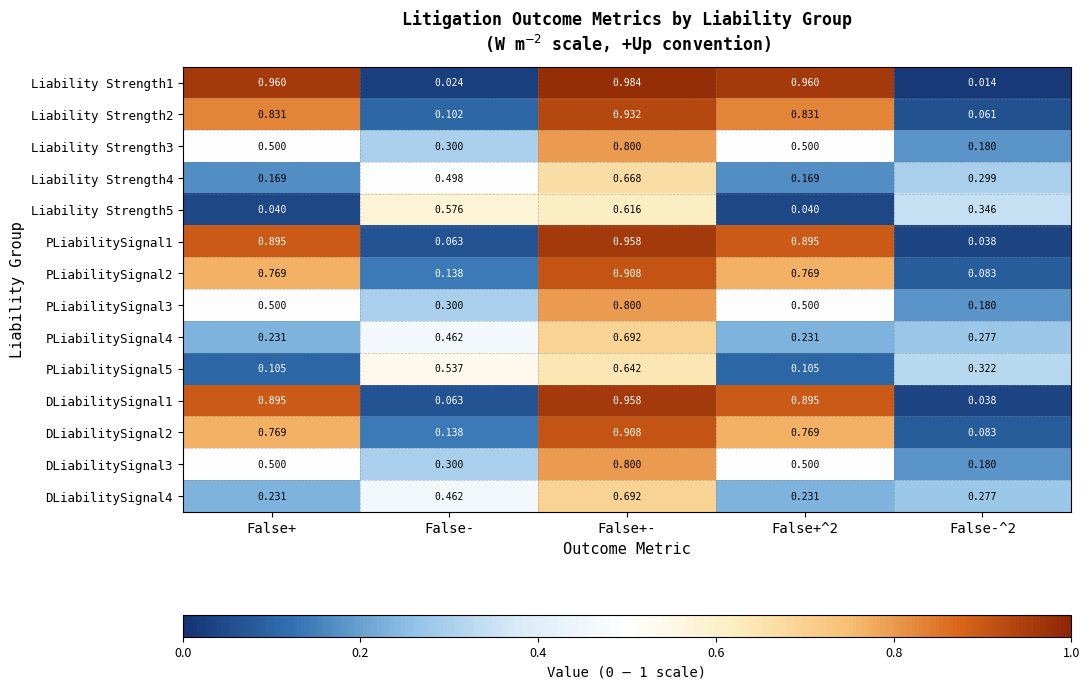

Is the value of DLiabilitySignal1 at False+ greater than the value of PLiabilitySignal5 at False+?

Yes